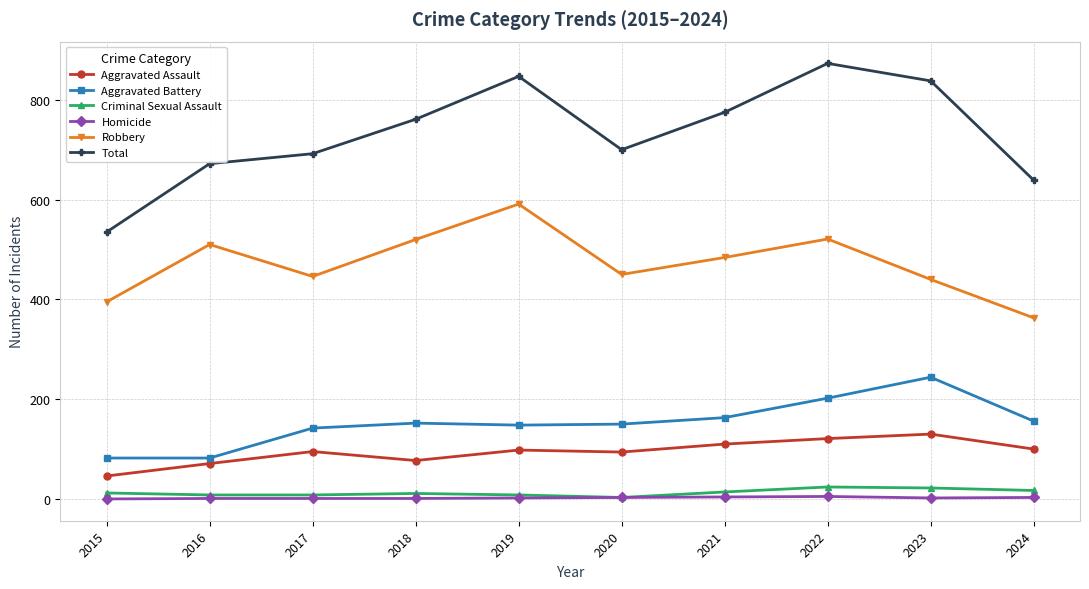

What is the value of the Aggravated Battery point at the 10th from the left?

156